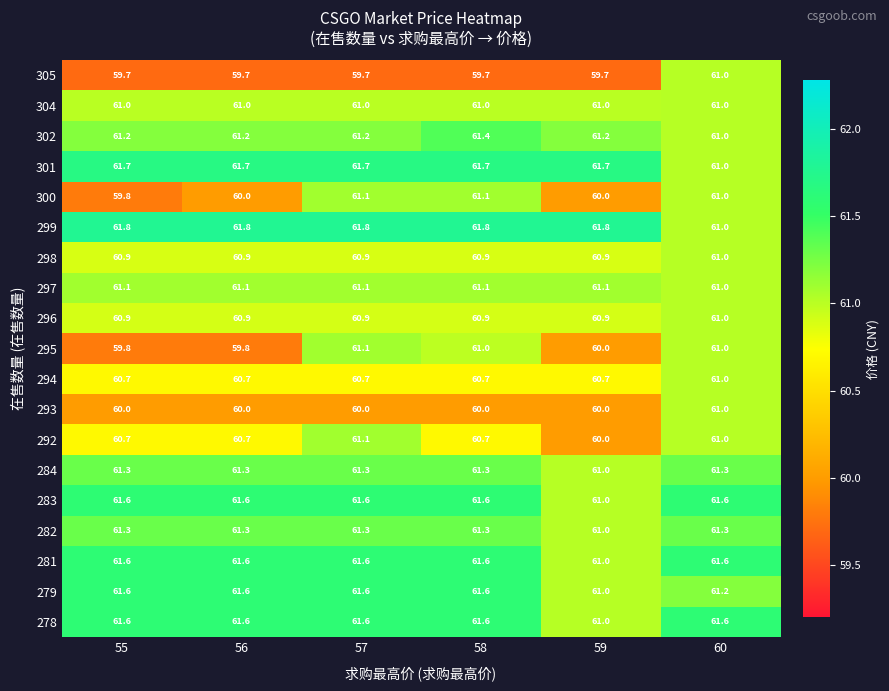

True or false: 279 has a value of 61.6 at 58.

True